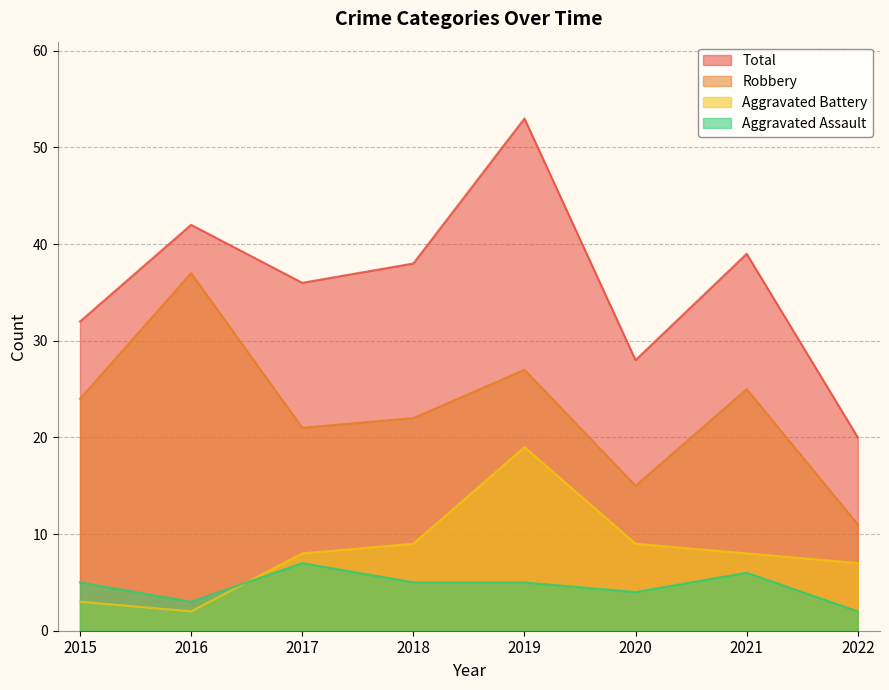

Reading left to right, transcribe all the data shown in this chart.

Aggravated Assault: 5	3	7	5	5	4	6	2
Aggravated Battery: 3	2	8	9	19	9	8	7
Robbery: 24	37	21	22	27	15	25	11
Total: 32	42	36	38	53	28	39	20